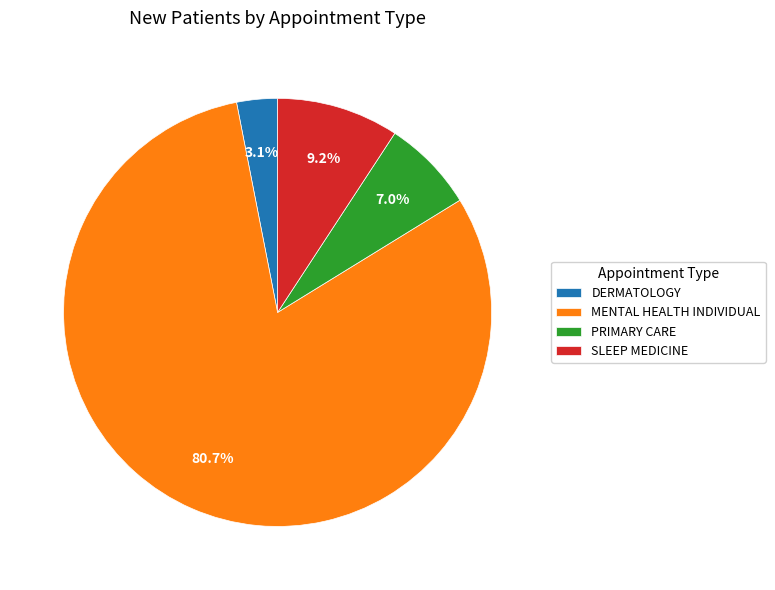

Is there a majority slice in this chart?

Yes